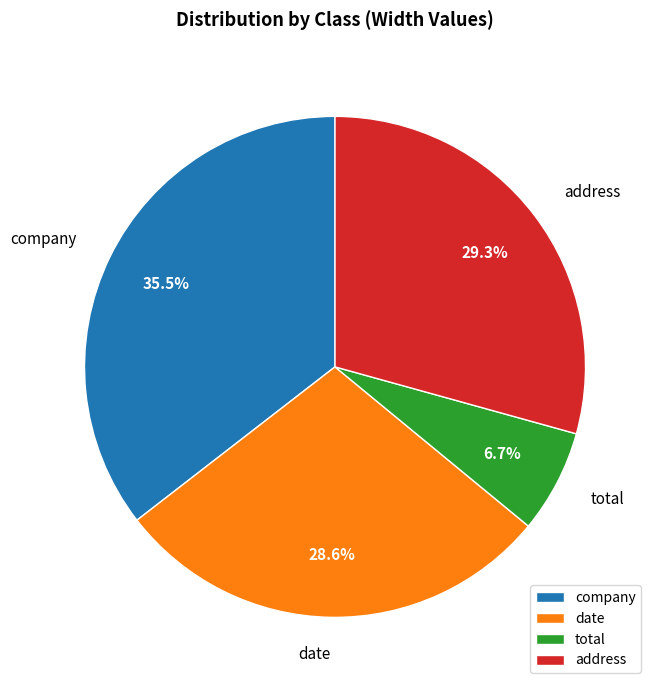

Which category has the smallest portion of the pie?

total